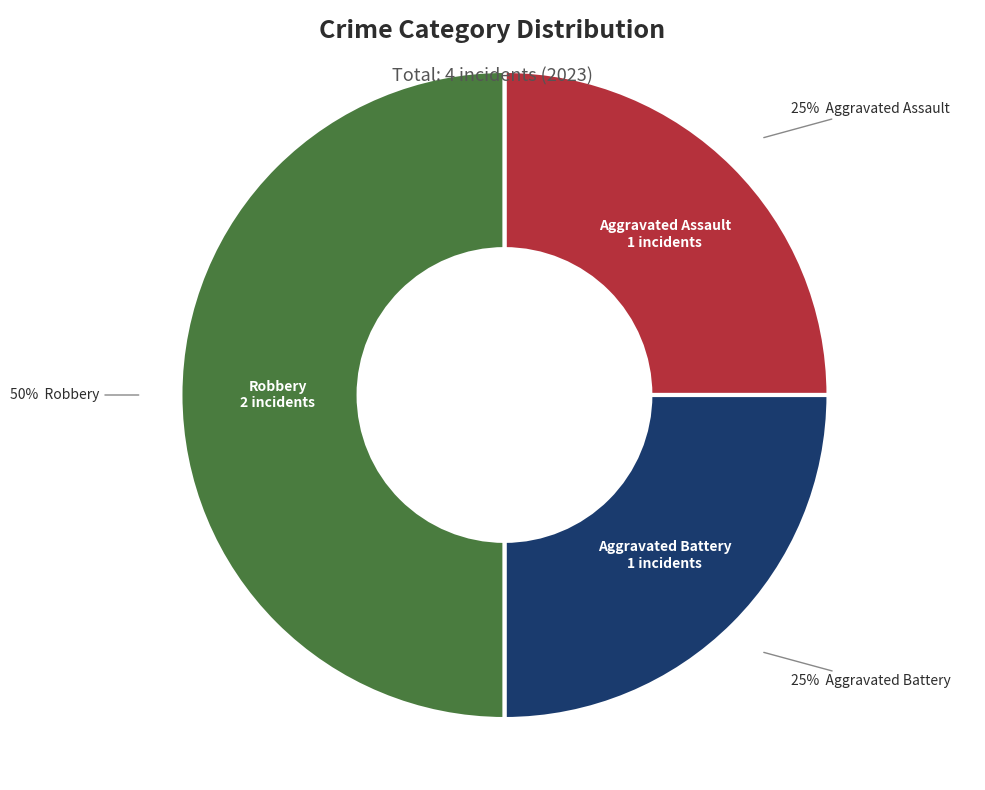

Do Aggravated Battery and Robbery together represent more than half of the pie?

Yes